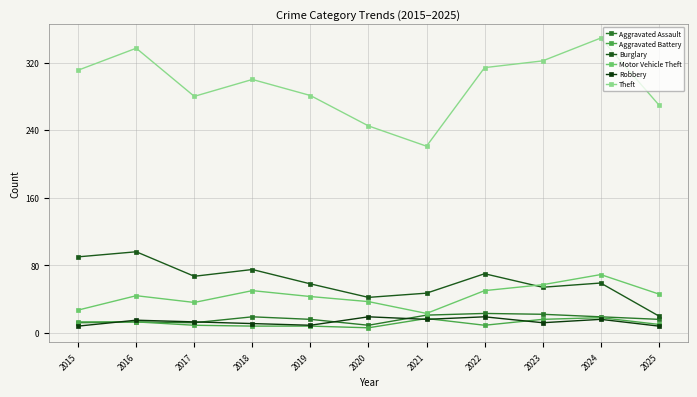

Which has a higher value, 2020 or 2023?

2023